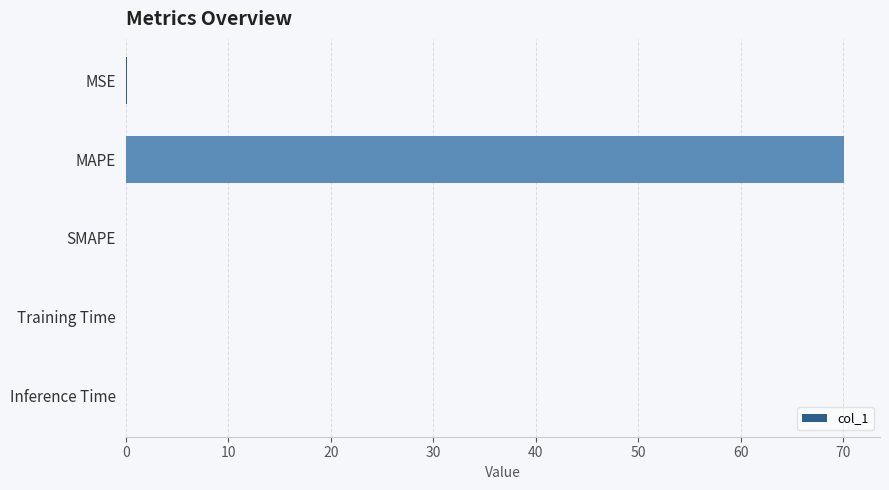

Which category has the highest value across all series?

MAPE